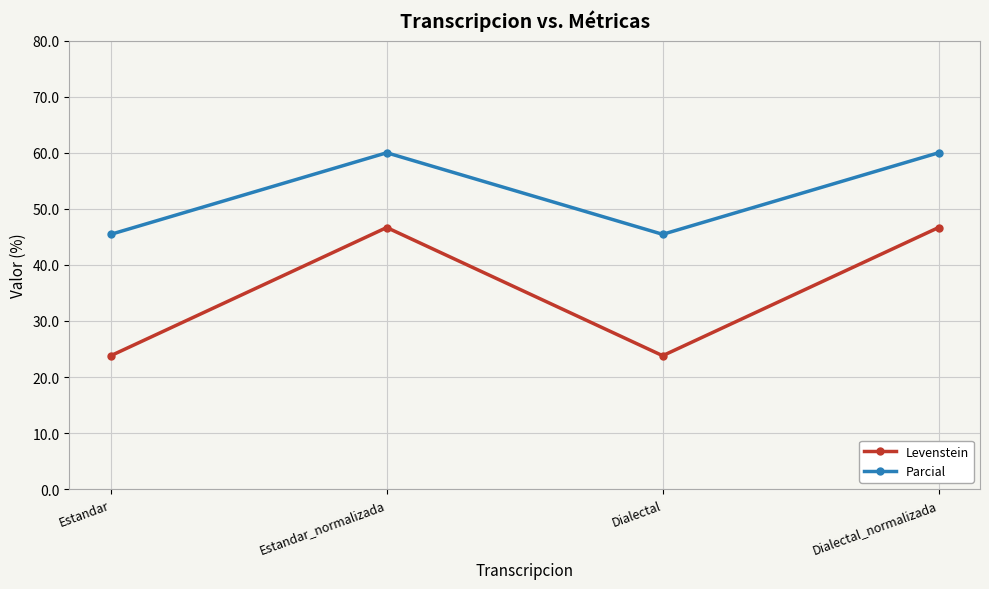

What value does the Parcial series have at Estandar_normalizada?

60.0